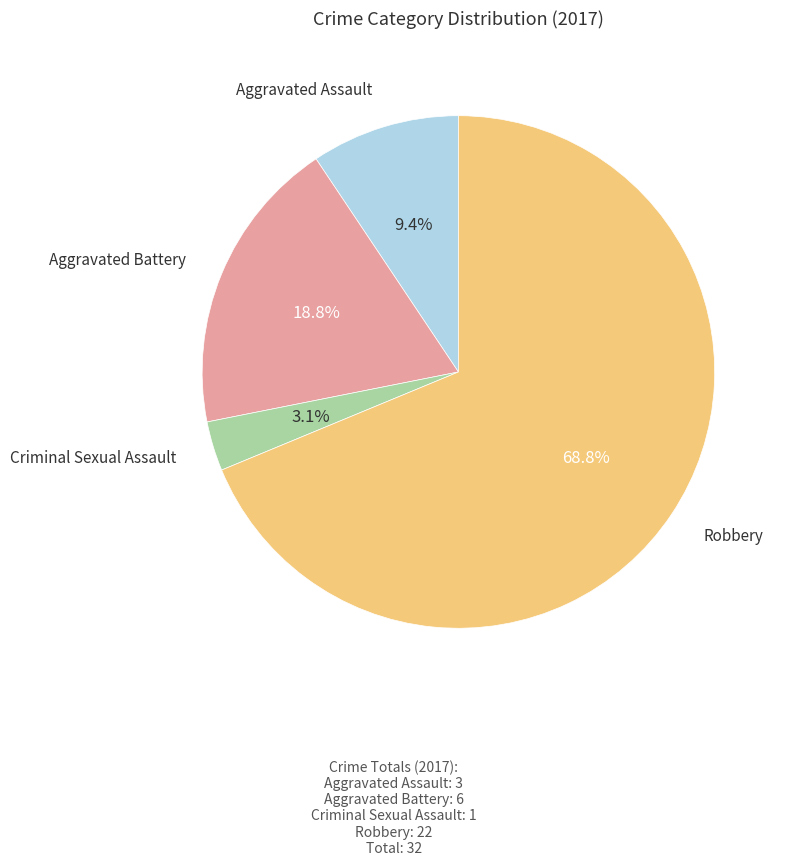

Does any single category account for the majority?

Yes